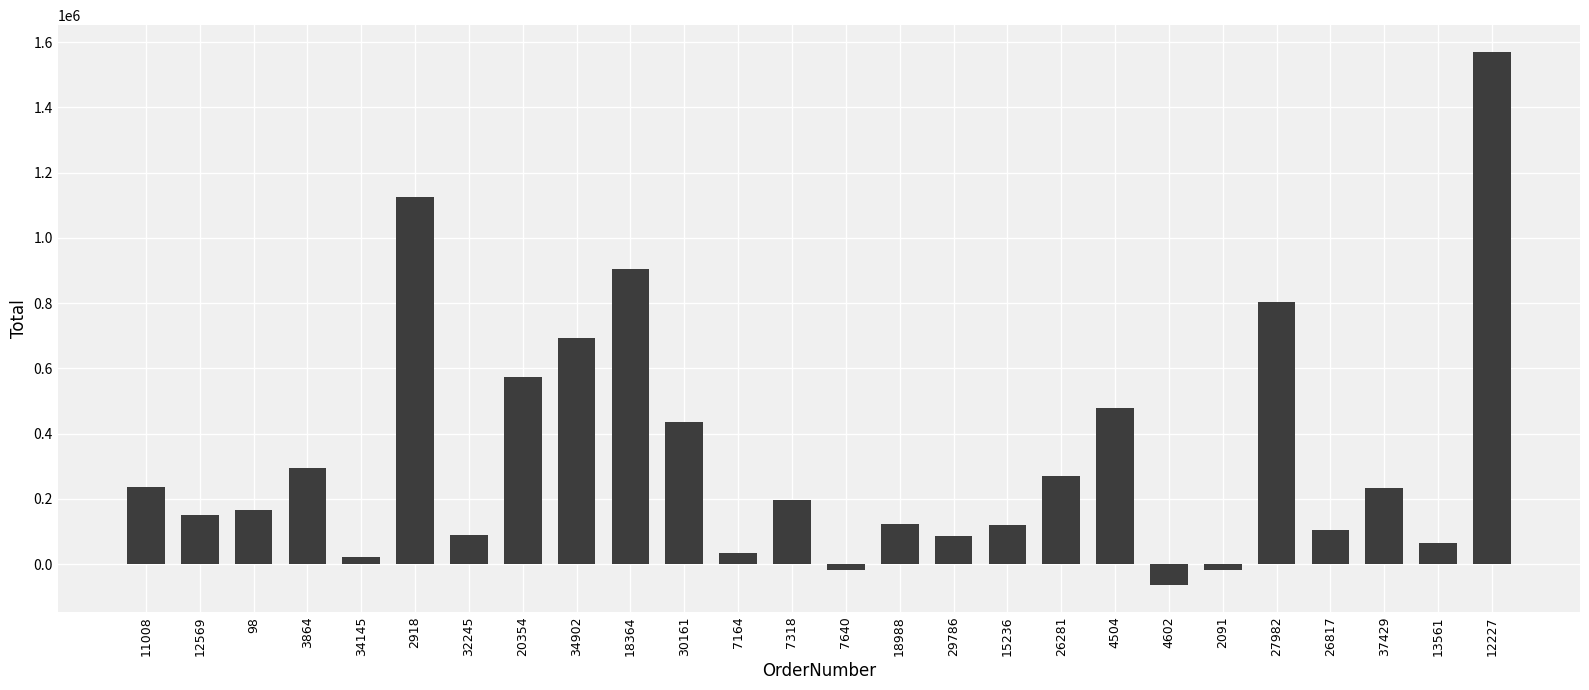

What is the approximate value at 32245?

89543.3